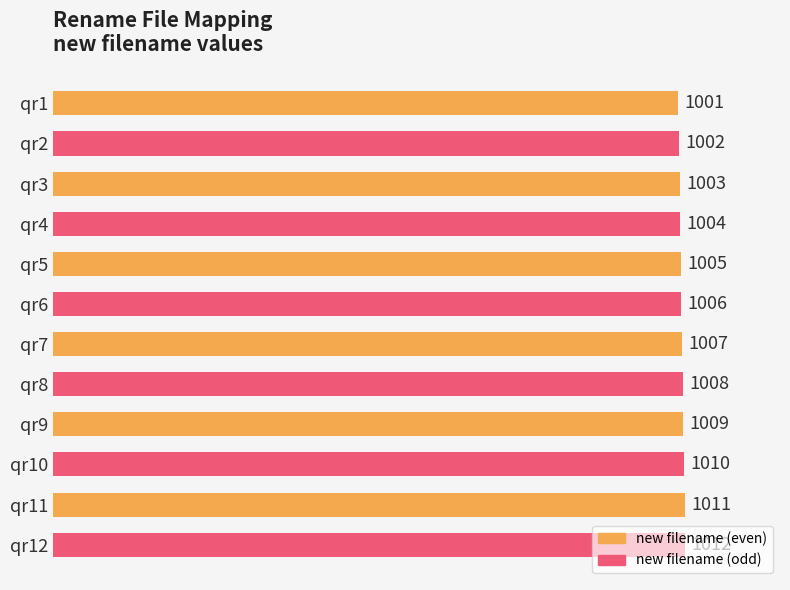

What is the difference between the values at qr3 and qr7?

4